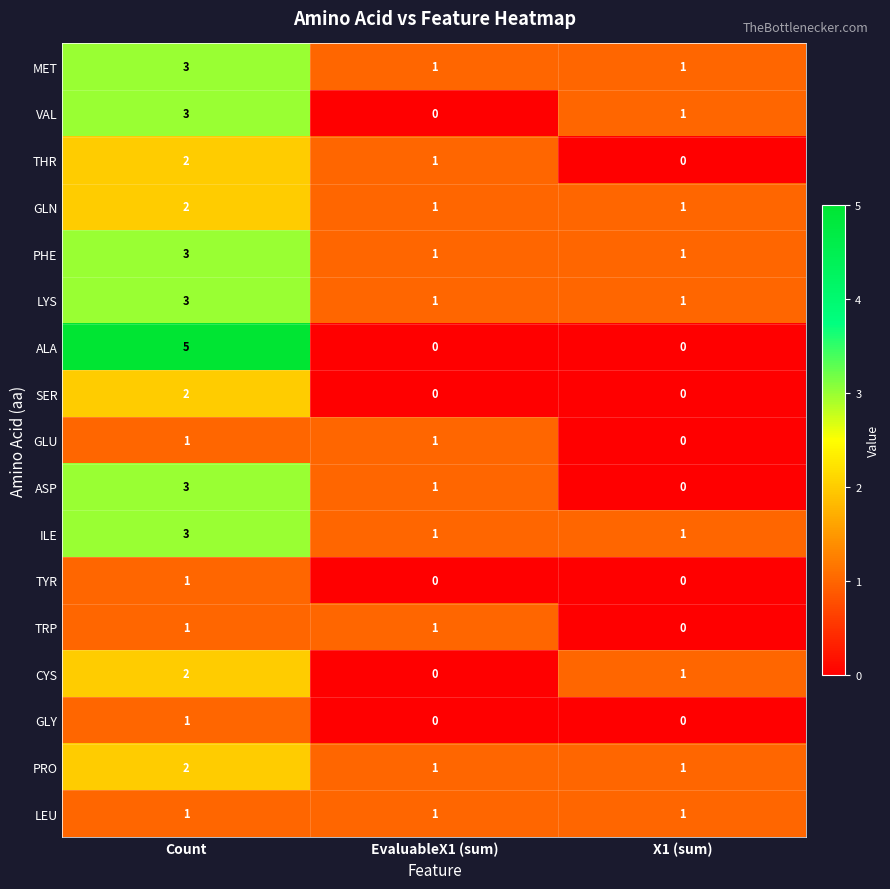

Count the THR values in the range 0 to 2.

3